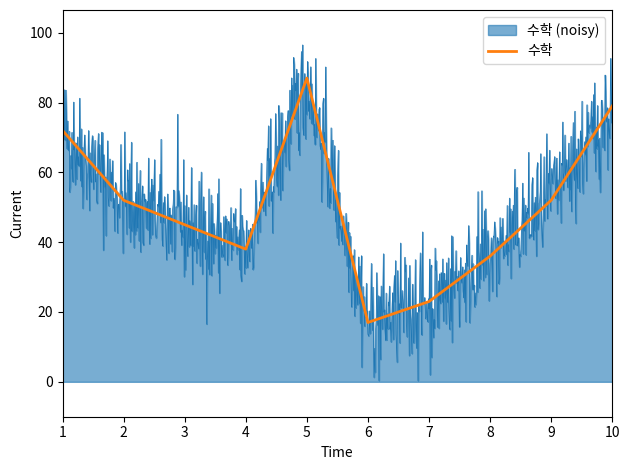

What is the greatest value displayed?

87